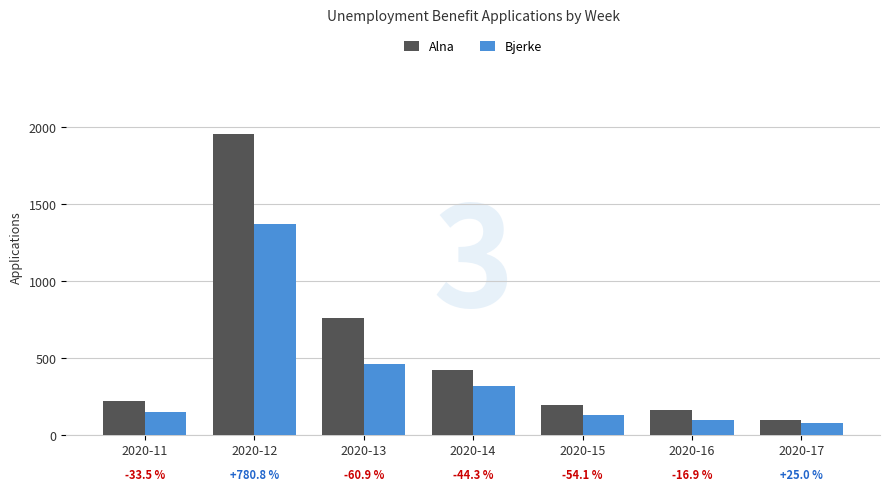

Is it true that Bjerke equals 79 at 2020-15?

False